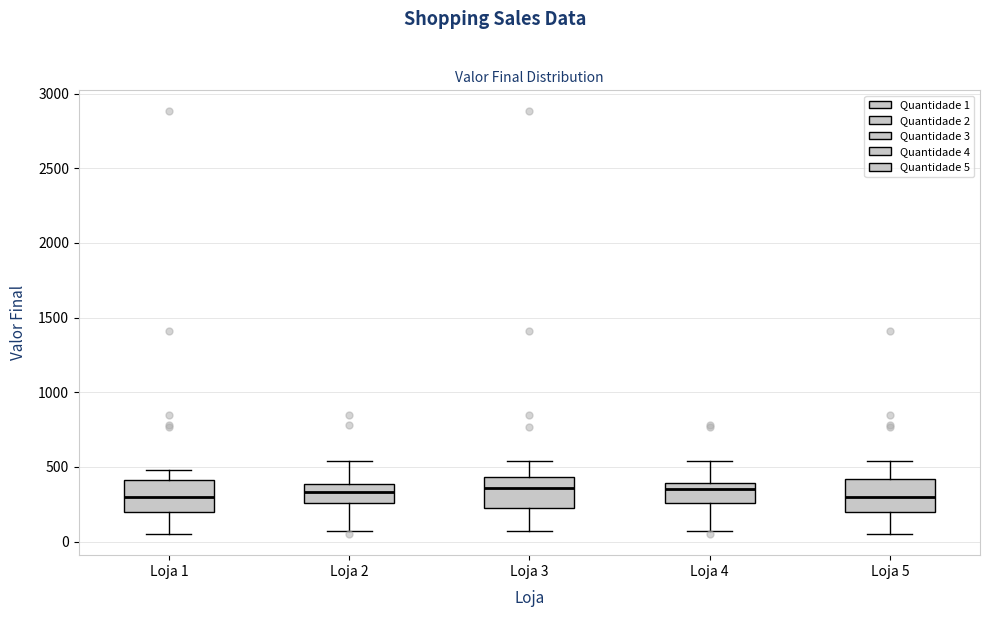

Reading left to right, transcribe this box plot: for each box, give where its median line is, the range the box spans, and where its two whiskers end, as read against the y-axis. The values are not printed on the chart, so give them approximately, as read against the axis.

Loja 1: median 300, box 200 to 400, whiskers 50 to 500
Loja 2: median 350, box 250 to 400, whiskers 50 to 550
Loja 3: median 350, box 250 to 450, whiskers 50 to 550
Loja 4: median 350, box 250 to 400, whiskers 50 to 550
Loja 5: median 300, box 200 to 400, whiskers 50 to 550